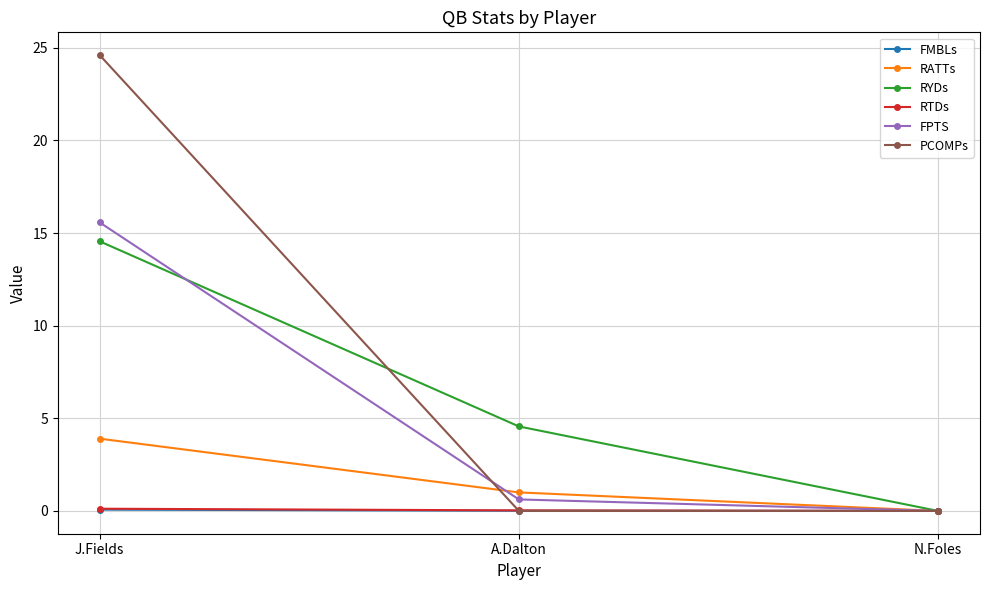

What is the difference between the maximum and second lowest values in the PCOMPs series?

24.6